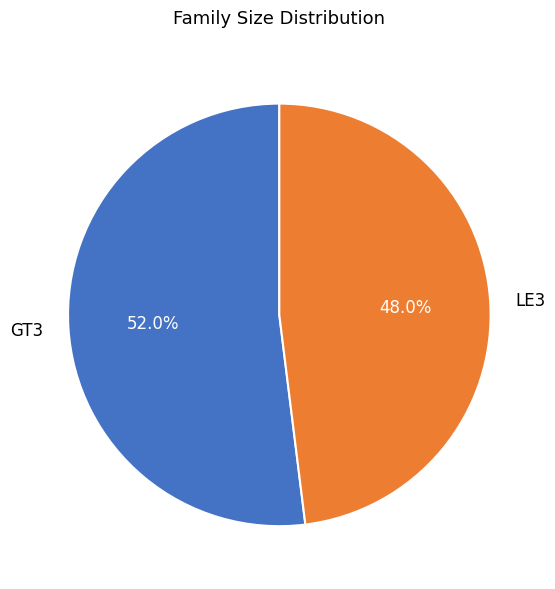

How many segments does this pie chart have?

2